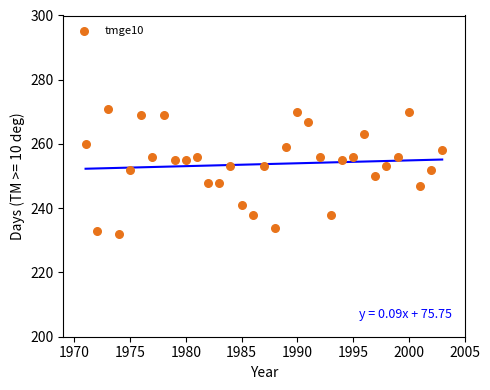

What is the range of Y values (max minus min)?

39